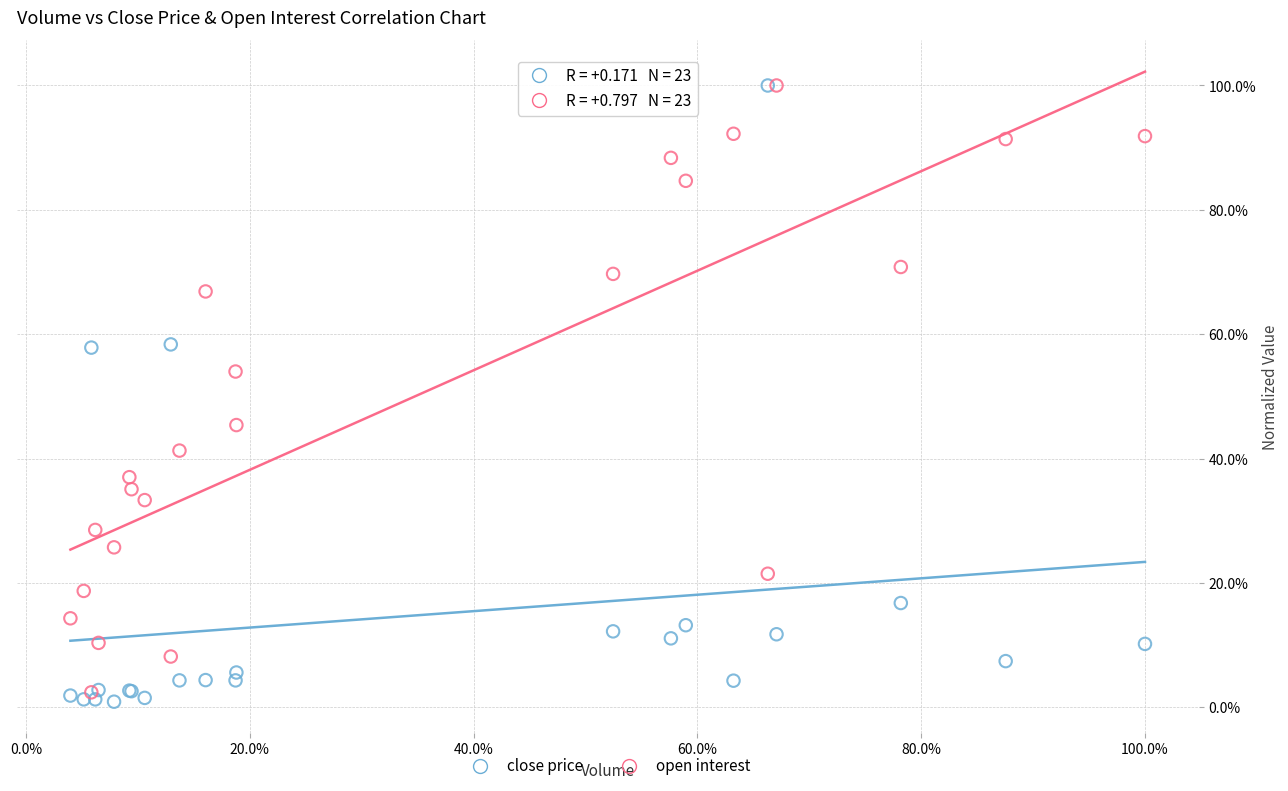

What are all the series names shown in the legend?

close price, open interest